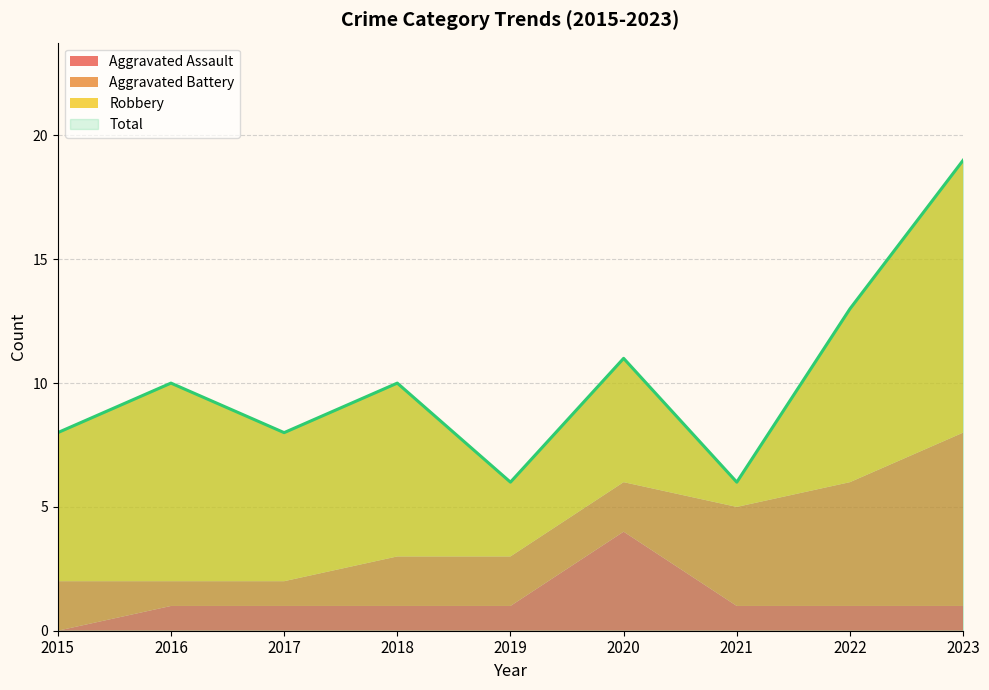

What is the total value across all series at 2017?

16